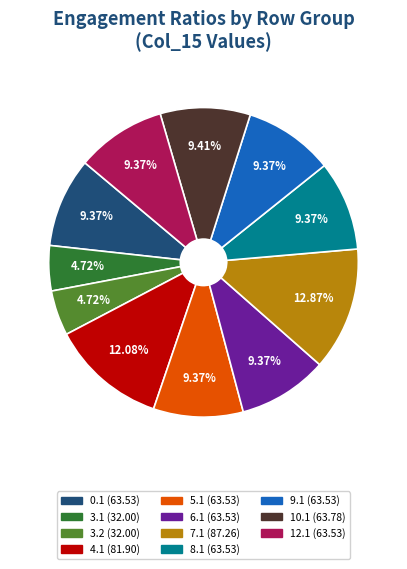

To the nearest percent, what is the difference between the largest and smallest slice percentages?

8%